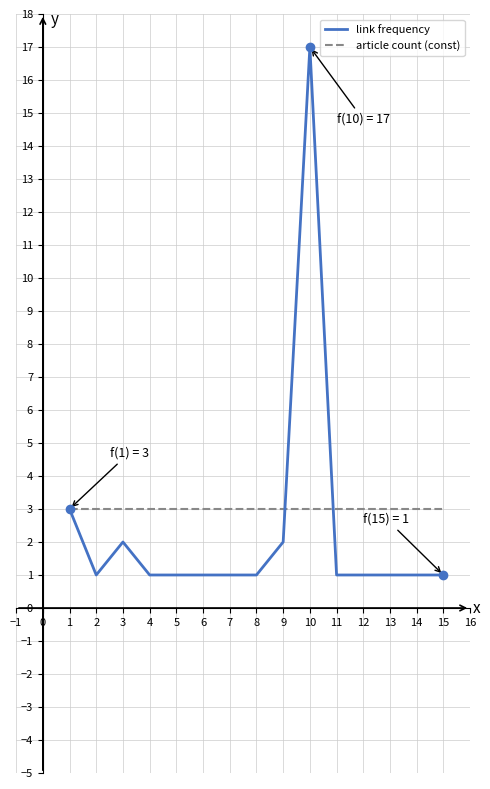

The link frequency series shows 2 at 10. True or false?

False